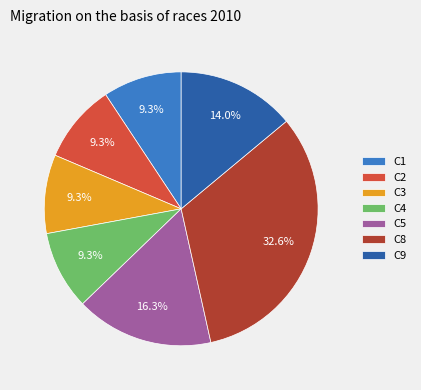

How many segments does this pie chart have?

7